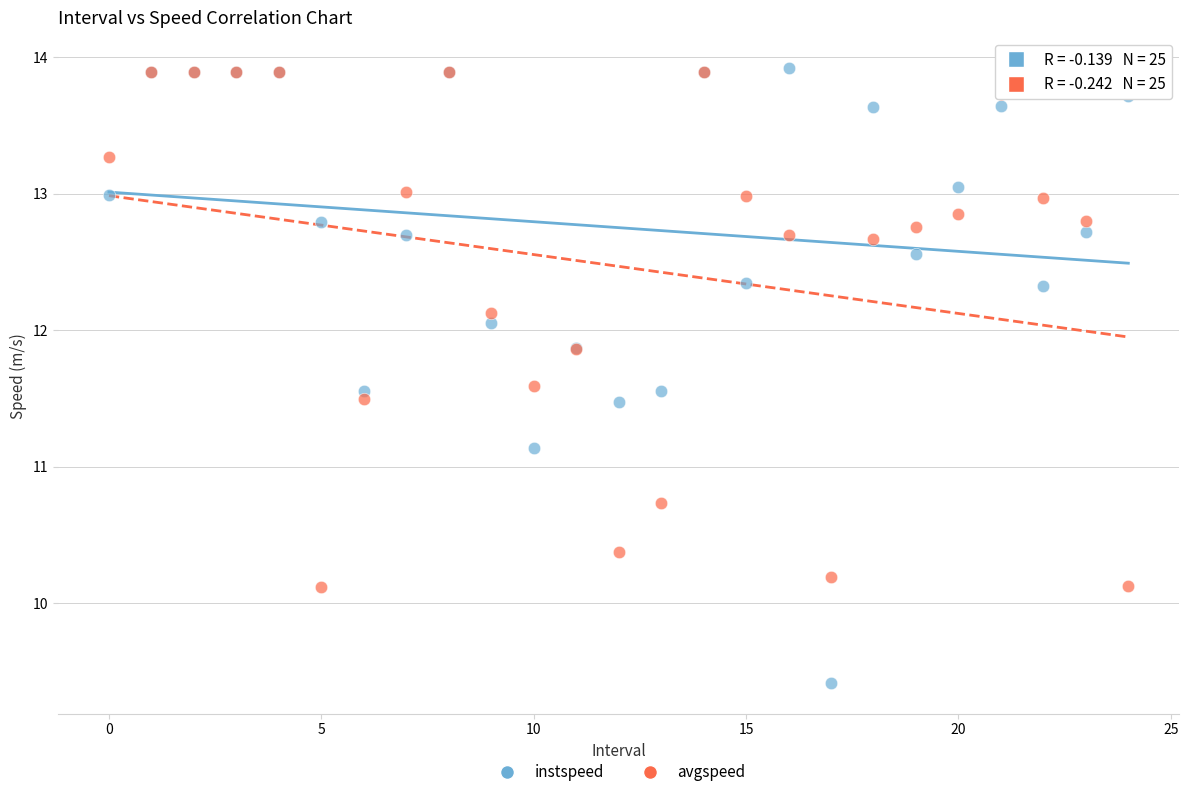

In the avgspeed series, what Y value is closest to 12?

12.1